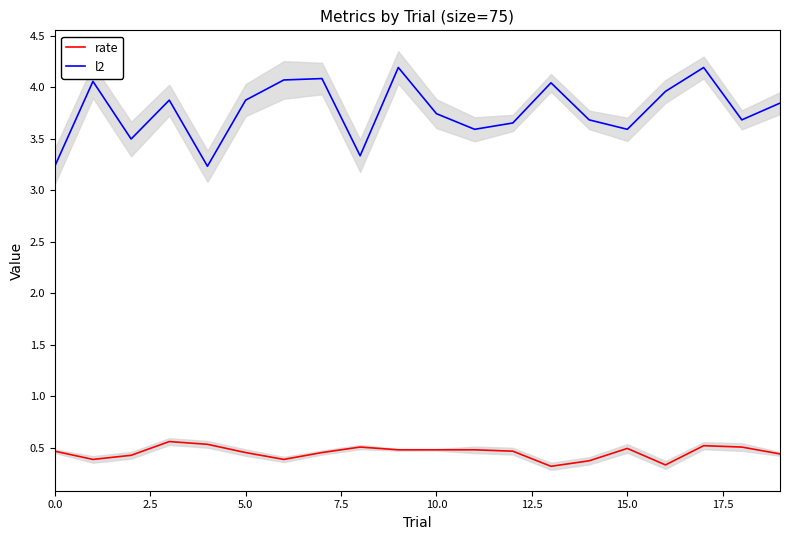

What are all the series names shown in the legend?

rate, l2